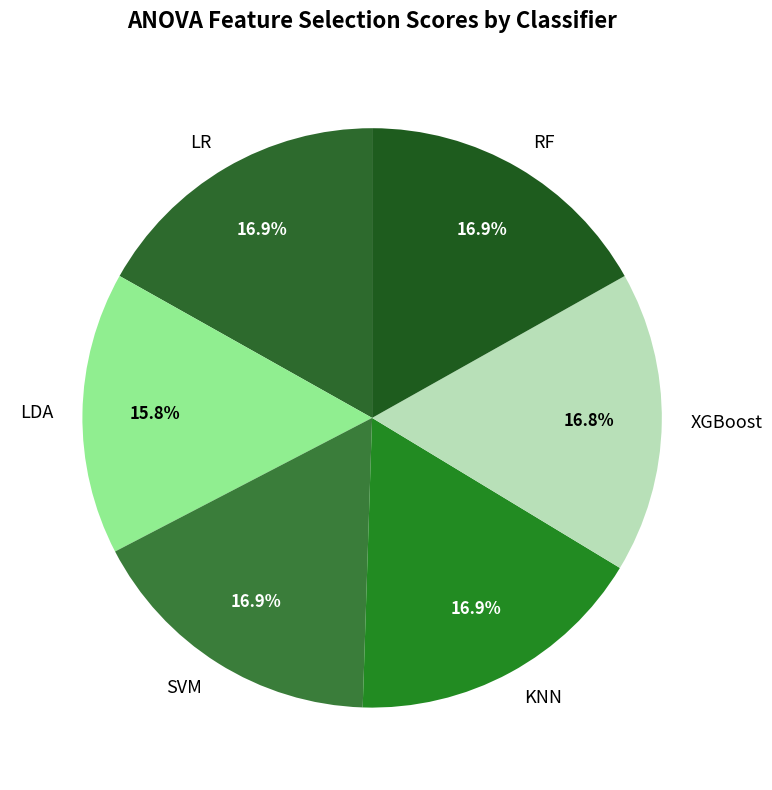

True or false: XGBoost accounts for 17% of the total.

True